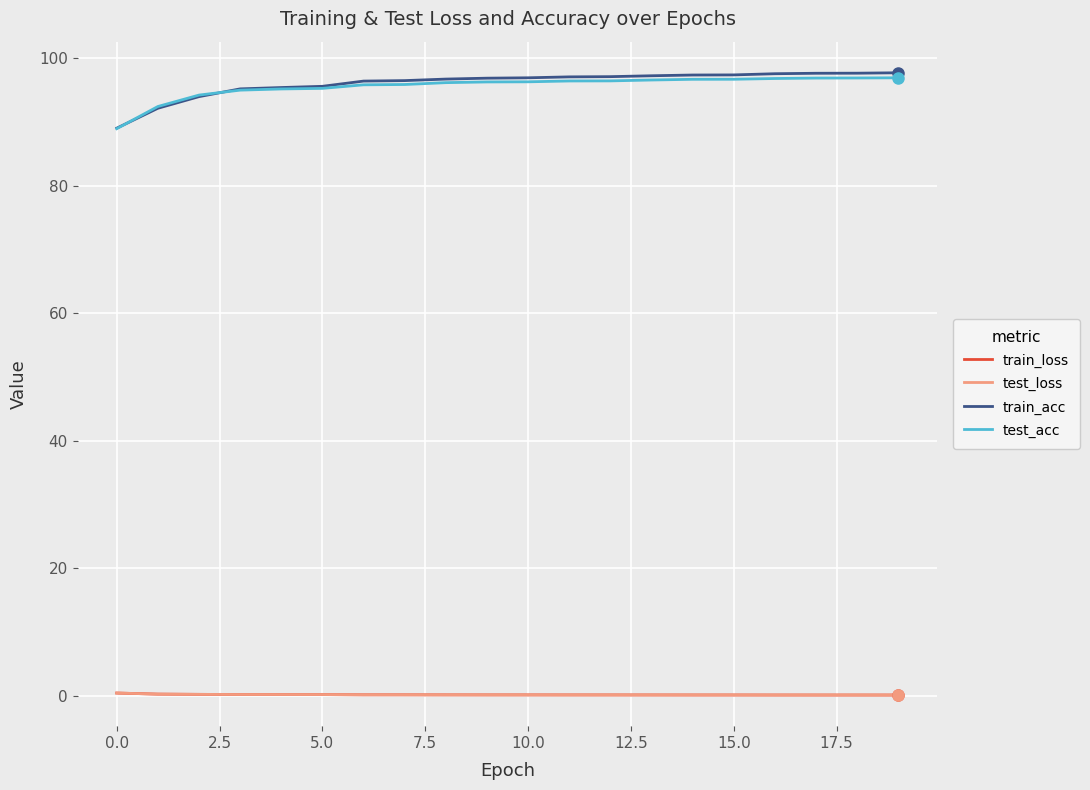

What is the greatest value displayed?

97.7